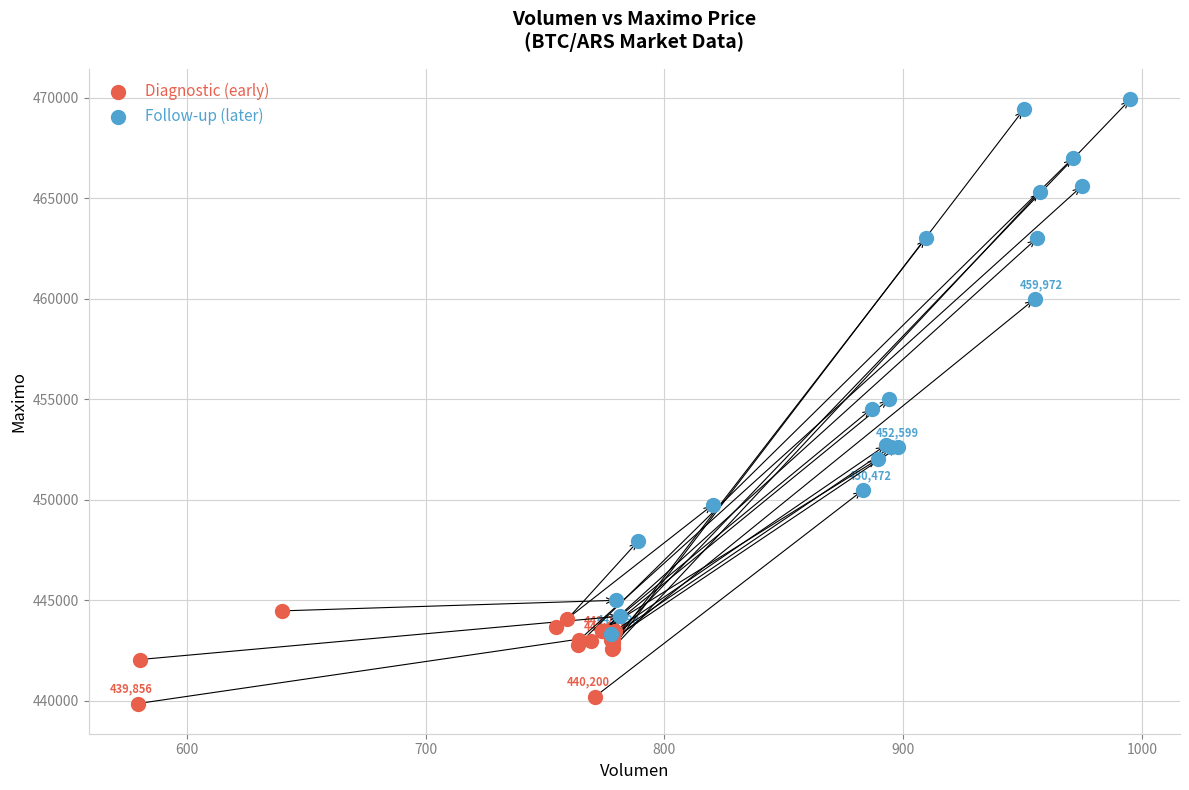

Which series contains the highest Y value?

Follow-up (later)